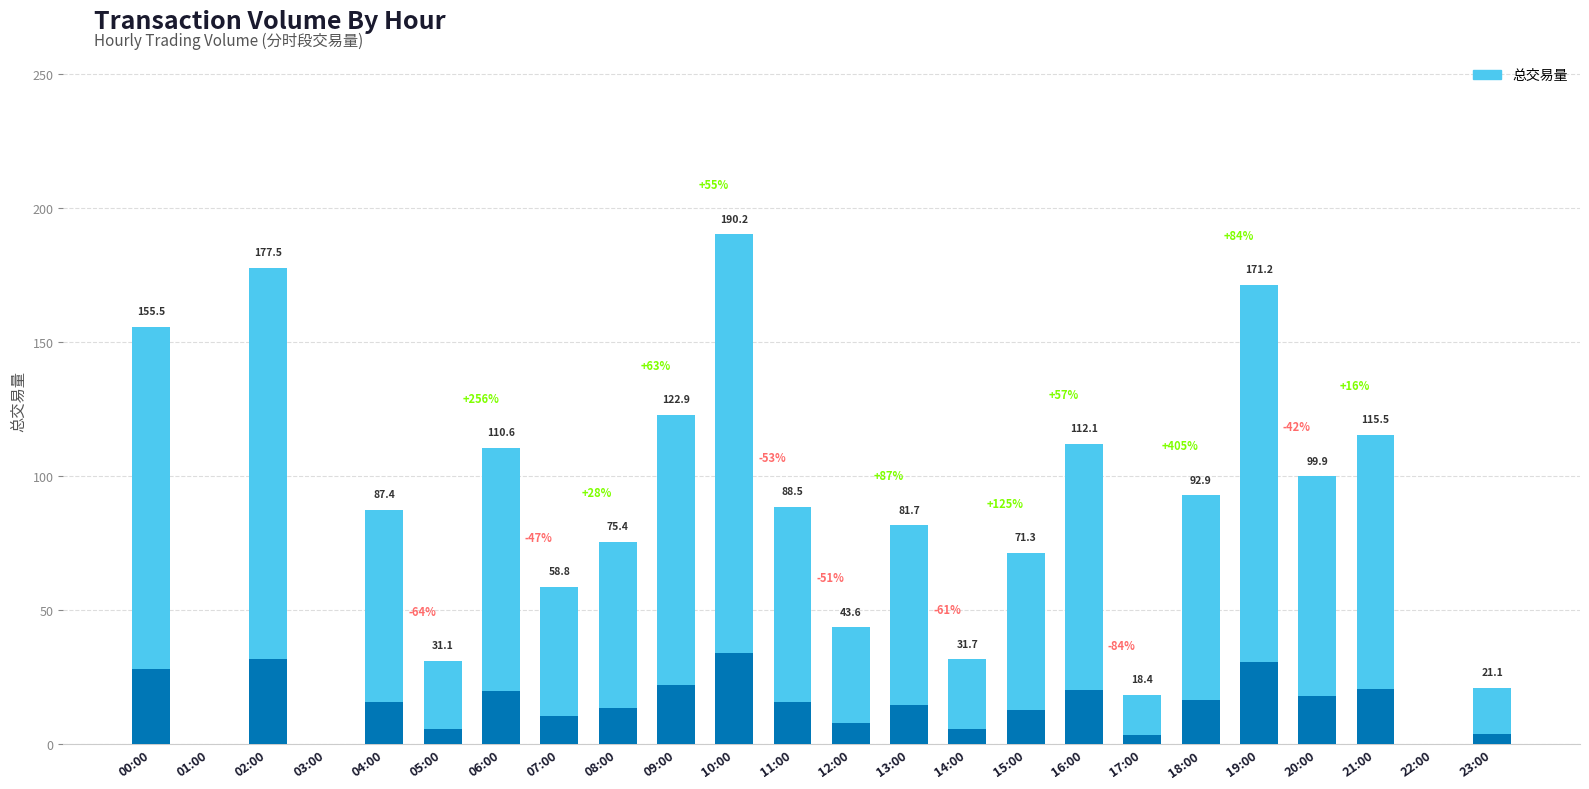

The chart shows a value of 0.0 at 01:00. True or false?

True